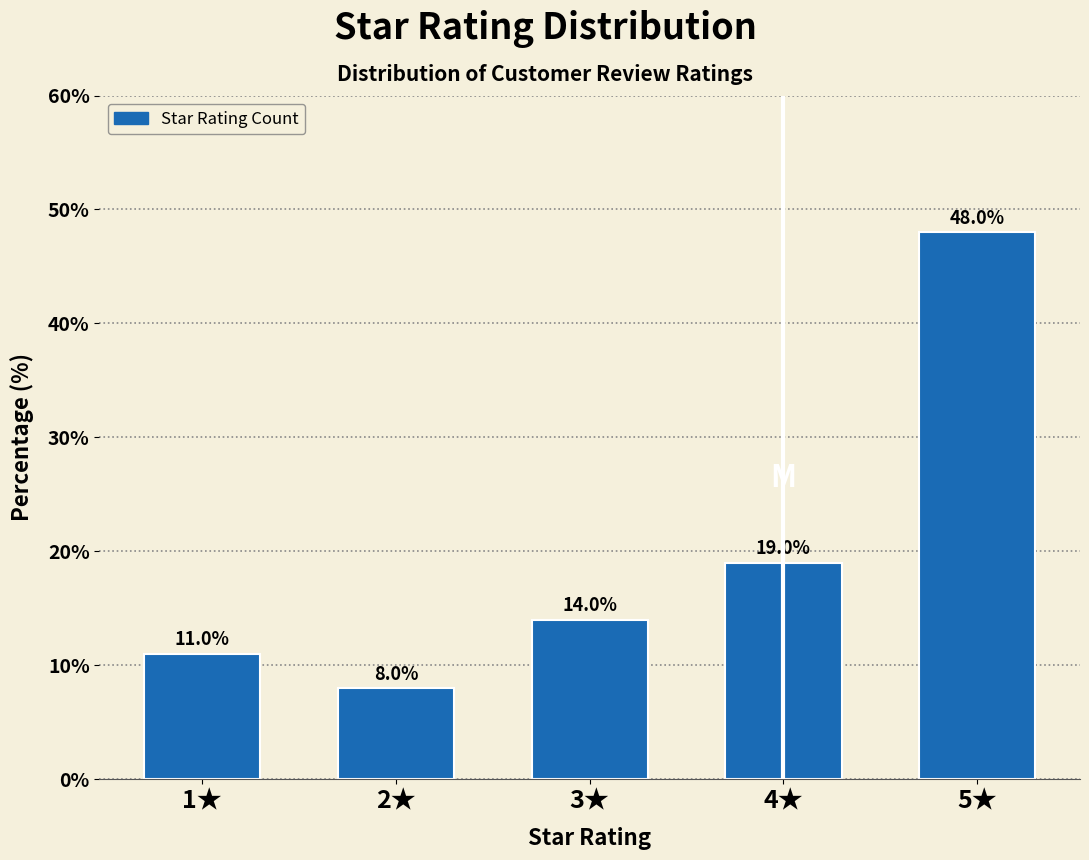

Reading left to right, transcribe all the data shown in this chart.

1★=11.0	2★=8.0	3★=14.0	4★=19.0	5★=48.0